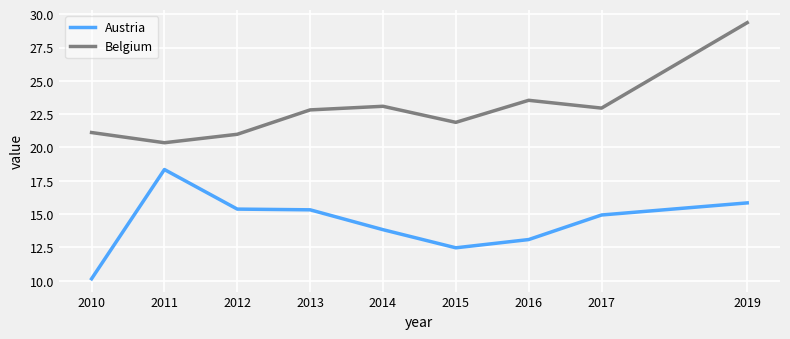

True or false: Belgium and Austria intersect in this chart.

False